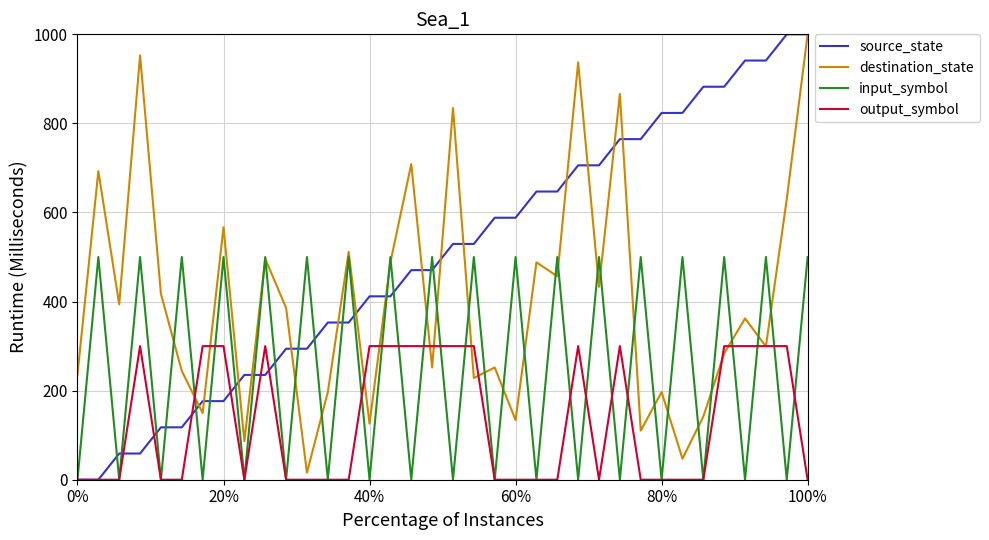

Rank the series by their average value, from highest to lowest.

source_state, destination_state, input_symbol, output_symbol